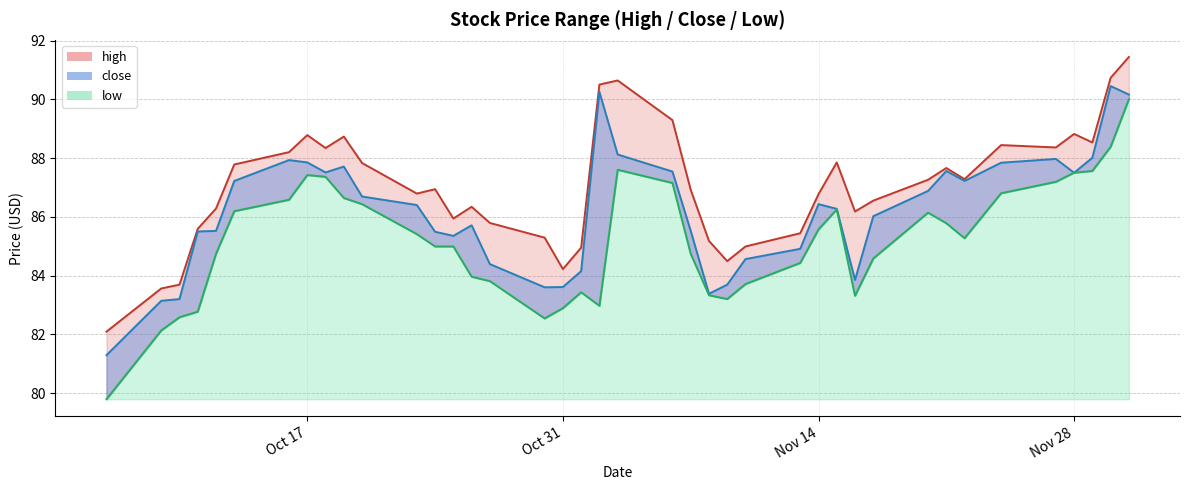

What is the label of the 29th point from the right?

2023-10-23